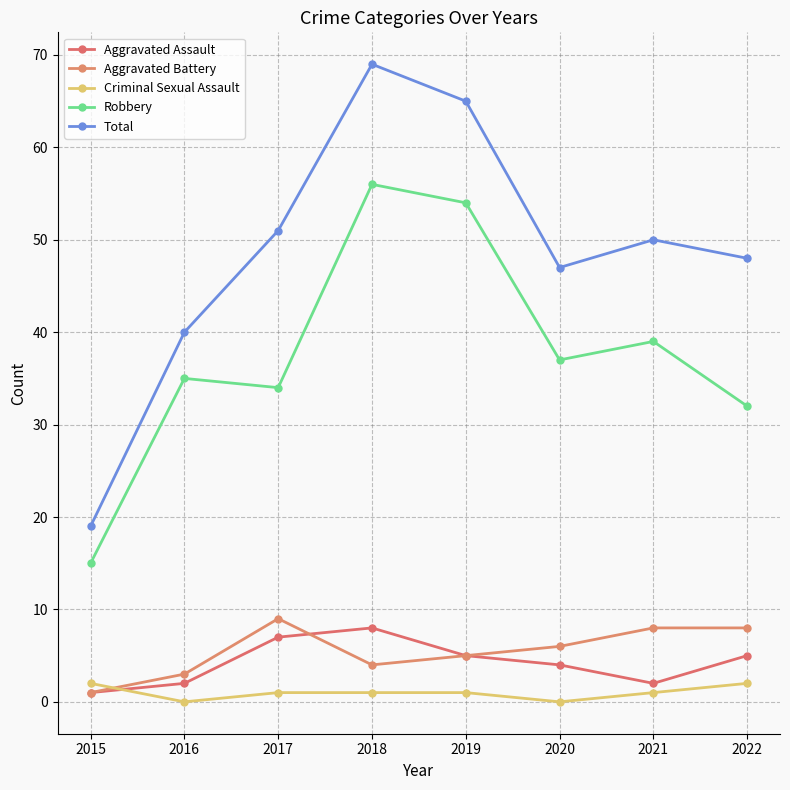

Does the chart display data point markers on the line(s)?

Yes